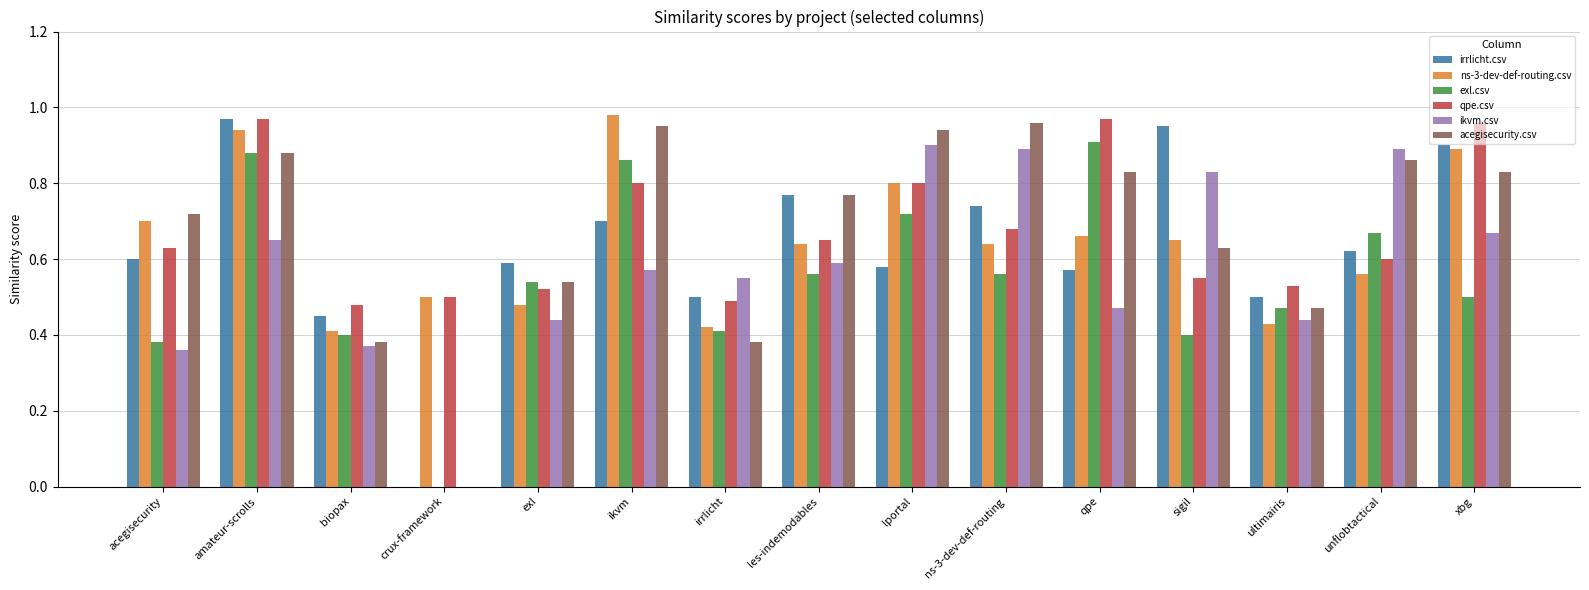

Which series changed the most between acegisecurity and lportal?

ikvm.csv